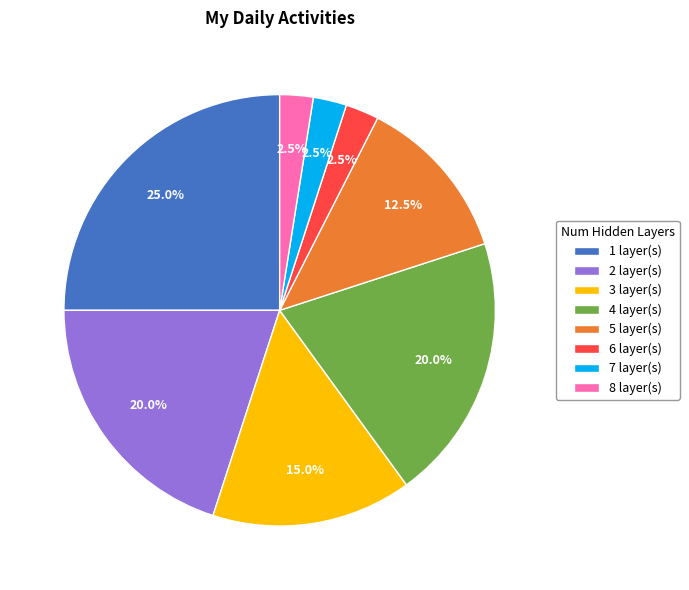

How many slices are in this pie chart?

8